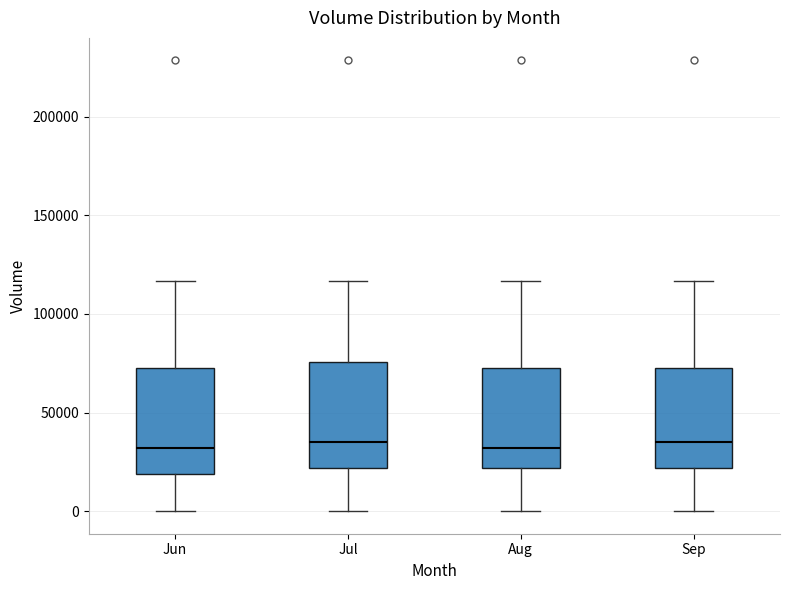

Reading left to right, transcribe this box plot: for each box, give where its median line is, the range the box spans, and where its two whiskers end, as read against the y-axis. The values are not printed on the chart, so give them approximately, as read against the axis.

Jun: median 30000, box 20000 to 70000, whiskers 0 to 115000
Jul: median 35000, box 20000 to 75000, whiskers 0 to 115000
Aug: median 30000, box 20000 to 70000, whiskers 0 to 115000
Sep: median 35000, box 20000 to 70000, whiskers 0 to 115000